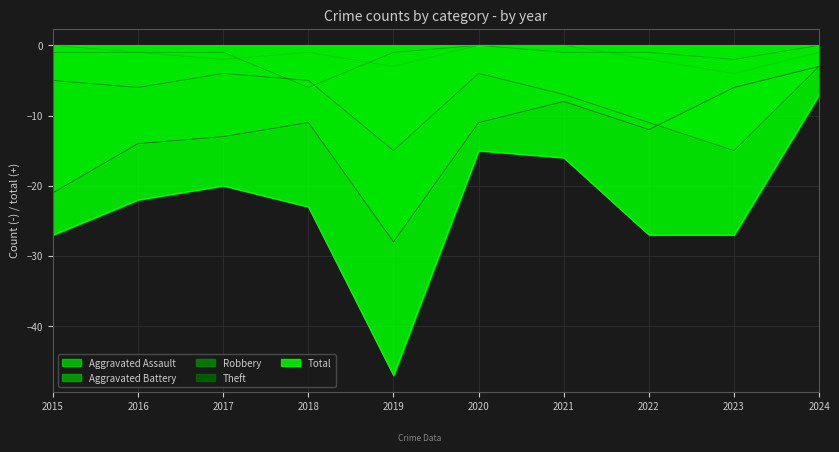

How many series are shown in this chart?

5